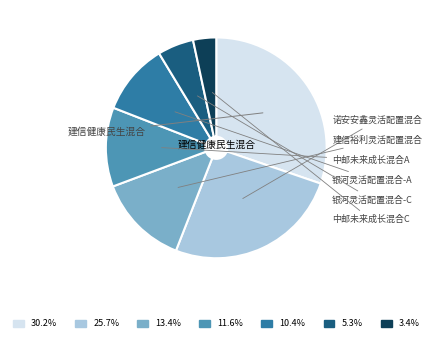

Is there any slice that represents more than half of the pie?

No